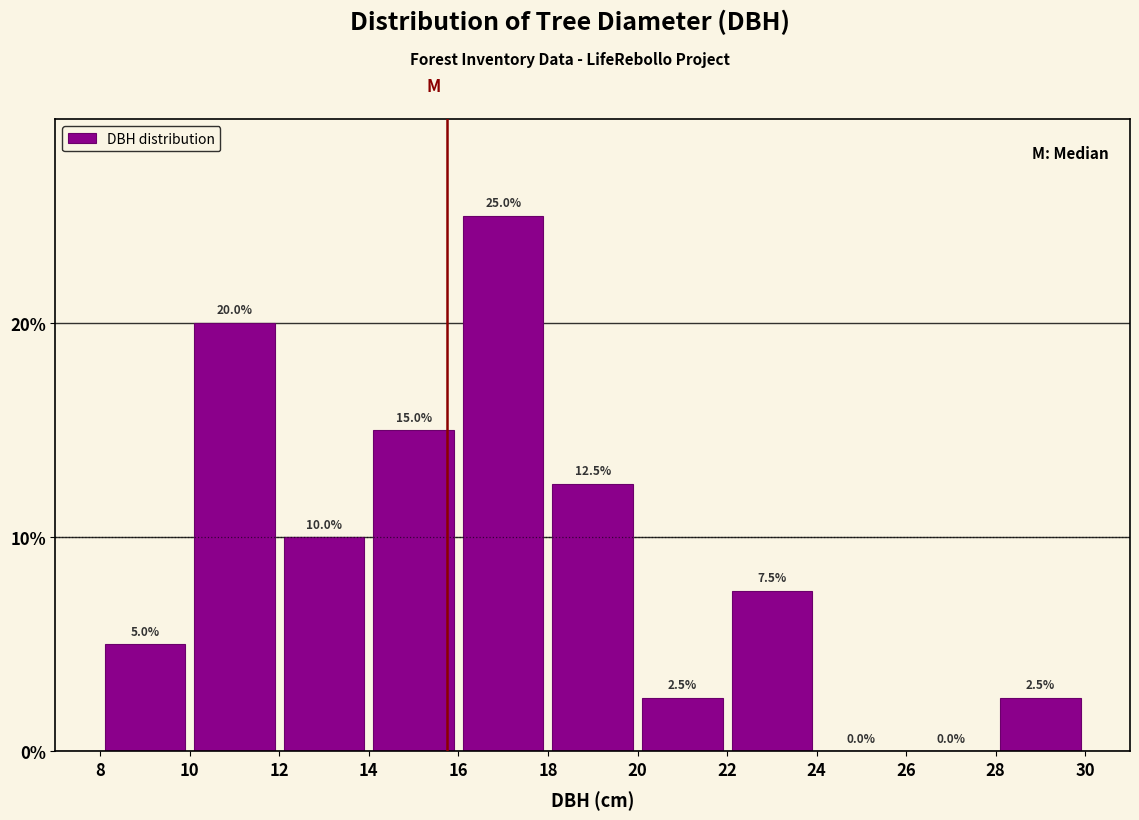

Reading left to right, list every bar in this chart as the range it spans on the x-axis followed by its height.

8 to 10: 5.0
10 to 12: 20.0
12 to 14: 10.0
14 to 16: 15.0
16 to 18: 25.0
18 to 20: 12.5
20 to 22: 2.5
22 to 24: 7.5
24 to 26: 0.0
26 to 28: 0.0
28 to 30: 2.5